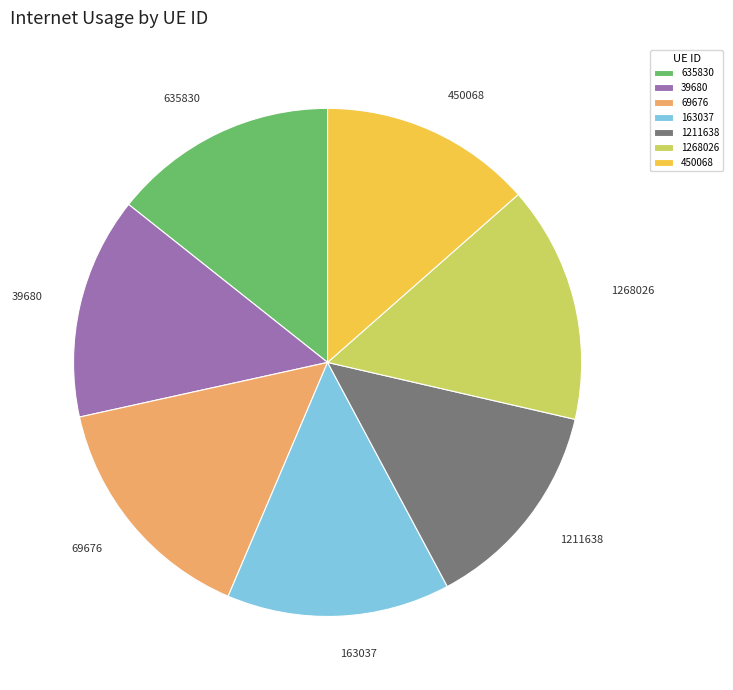

The 163037 slice represents 14% of the pie. True or false?

True